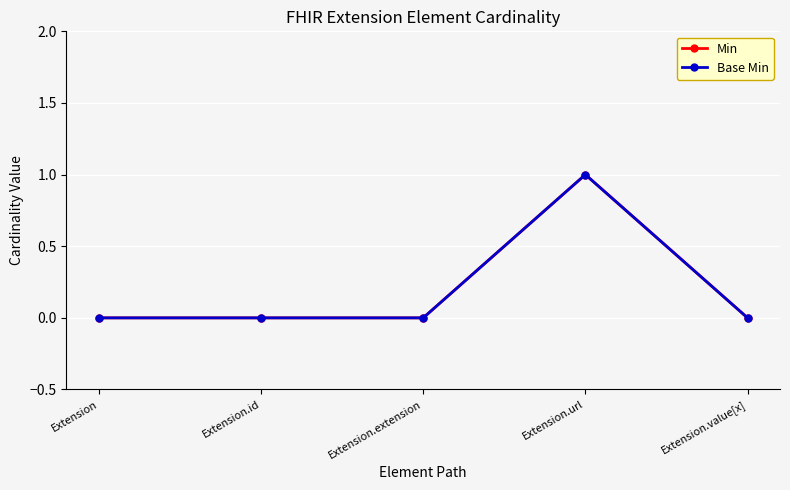

Is this an area chart (filled region under the line)?

No